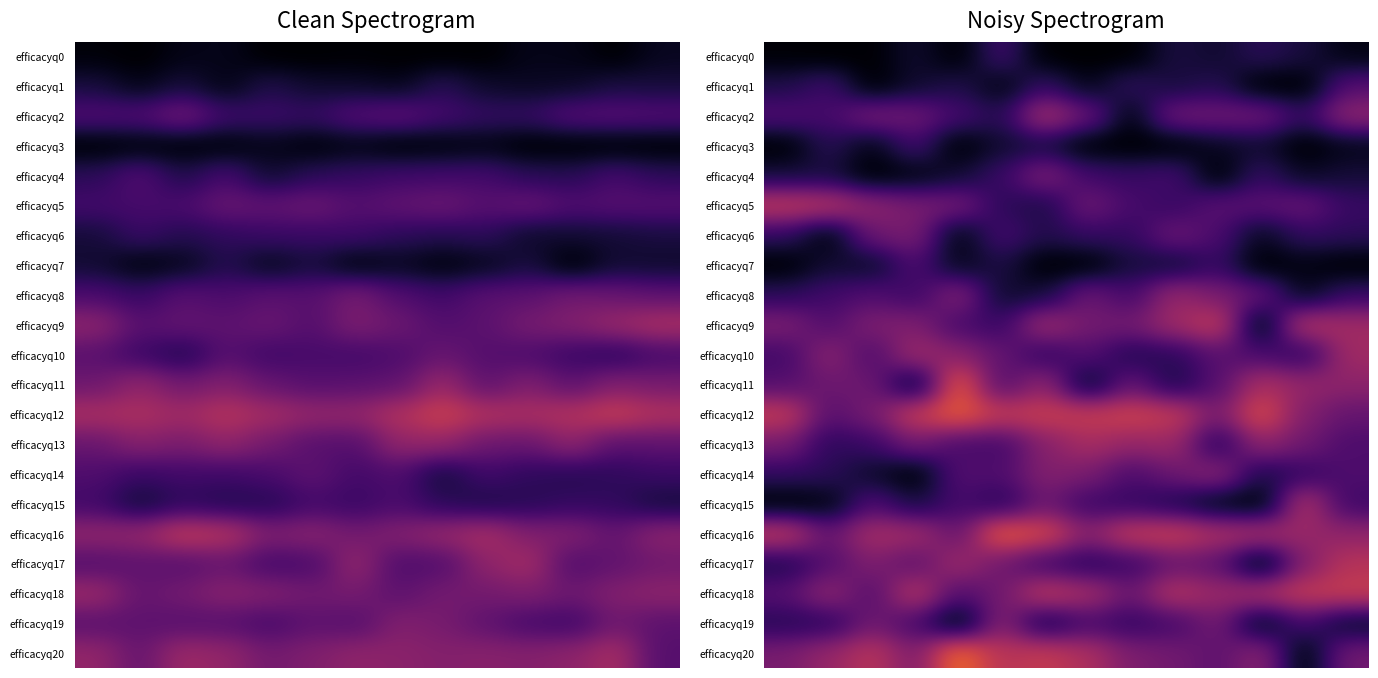

Reading left to right, transcribe all the data shown in this chart.

row_0: 0=0.0	1=0.0	2=0.0	3=0.1	4=0.0	5=0.2	6=0.0	7=0.0	8=0.0	9=0.1	10=0.1	11=0.1	12=0.1	13=0.0
row_1: 0=0.1	1=0.2	2=0.0	3=0.1	4=0.1	5=0.0	6=0.2	7=0.0	8=0.2	9=0.1	10=0.1	11=0.0	12=0.0	13=0.2
row_2: 0=0.2	1=0.2	2=0.3	3=0.3	4=0.2	5=0.1	6=0.4	7=0.3	8=0.0	9=0.3	10=0.3	11=0.3	12=0.2	13=0.4
row_3: 0=0.0	1=0.1	2=0.0	3=0.2	4=0.0	5=0.1	6=0.1	7=0.0	8=0.0	9=0.0	10=0.1	11=0.1	12=0.0	13=0.0
row_4: 0=0.1	1=0.1	2=0.0	3=0.0	4=0.1	5=0.2	6=0.3	7=0.2	8=0.2	9=0.2	10=0.0	11=0.2	12=0.1	13=0.1
row_5: 0=0.5	1=0.5	2=0.4	3=0.3	4=0.3	5=0.2	6=0.1	7=0.3	8=0.2	9=0.2	10=0.3	11=0.3	12=0.3	13=0.2
row_6: 0=0.2	1=0.0	2=0.3	3=0.3	4=0.0	5=0.2	6=0.1	7=0.2	8=0.2	9=0.3	10=0.2	11=0.1	12=0.2	13=0.2
row_7: 0=0.0	1=0.1	2=0.1	3=0.2	4=0.0	5=0.1	6=0.0	7=0.0	8=0.1	9=0.1	10=0.2	11=0.0	12=0.0	13=0.0
row_8: 0=0.1	1=0.2	2=0.2	3=0.2	4=0.4	5=0.1	6=0.1	7=0.3	8=0.2	9=0.4	10=0.3	11=0.3	12=0.0	13=0.2
row_9: 0=0.3	1=0.2	2=0.3	3=0.3	4=0.2	5=0.2	6=0.4	7=0.3	8=0.3	9=0.4	10=0.5	11=0.0	12=0.5	13=0.4
row_10: 0=0.2	1=0.4	2=0.2	3=0.4	4=0.4	5=0.3	6=0.2	7=0.2	8=0.1	9=0.2	10=0.3	11=0.2	12=0.2	13=0.4
row_11: 0=0.2	1=0.3	2=0.3	3=0.0	4=0.6	5=0.2	6=0.4	7=0.0	8=0.3	9=0.1	10=0.2	11=0.5	12=0.4	13=0.4
row_12: 0=0.5	1=0.3	2=0.3	3=0.5	4=0.6	5=0.5	6=0.5	7=0.5	8=0.5	9=0.5	10=0.3	11=0.6	12=0.4	13=0.3
row_13: 0=0.3	1=0.2	2=0.2	3=0.3	4=0.2	5=0.2	6=0.4	7=0.4	8=0.4	9=0.4	10=0.1	11=0.4	12=0.3	13=0.2
row_14: 0=0.2	1=0.2	2=0.1	3=0.0	4=0.2	5=0.2	6=0.4	7=0.3	8=0.2	9=0.3	10=0.4	11=0.1	12=0.2	13=0.2
row_15: 0=0.0	1=0.0	2=0.2	3=0.1	4=0.2	5=0.1	6=0.3	7=0.2	8=0.2	9=0.1	10=0.0	11=0.0	12=0.5	13=0.2
row_16: 0=0.5	1=0.3	2=0.4	3=0.4	4=0.3	5=0.6	6=0.6	7=0.4	8=0.5	9=0.5	10=0.5	11=0.5	12=0.4	13=0.4
row_17: 0=0.1	1=0.2	2=0.4	3=0.3	4=0.4	5=0.3	6=0.2	7=0.1	8=0.2	9=0.3	10=0.3	11=0.0	12=0.4	13=0.5
row_18: 0=0.3	1=0.4	2=0.2	3=0.5	4=0.2	5=0.3	6=0.5	7=0.4	8=0.3	9=0.5	10=0.4	11=0.5	12=0.5	13=0.5
row_19: 0=0.1	1=0.2	2=0.3	3=0.2	4=0.0	5=0.4	6=0.1	7=0.2	8=0.2	9=0.2	10=0.3	11=0.0	12=0.2	13=0.1
row_20: 0=0.3	1=0.4	2=0.5	3=0.3	4=0.7	5=0.5	6=0.5	7=0.5	8=0.3	9=0.3	10=0.3	11=0.4	12=0.0	13=0.3